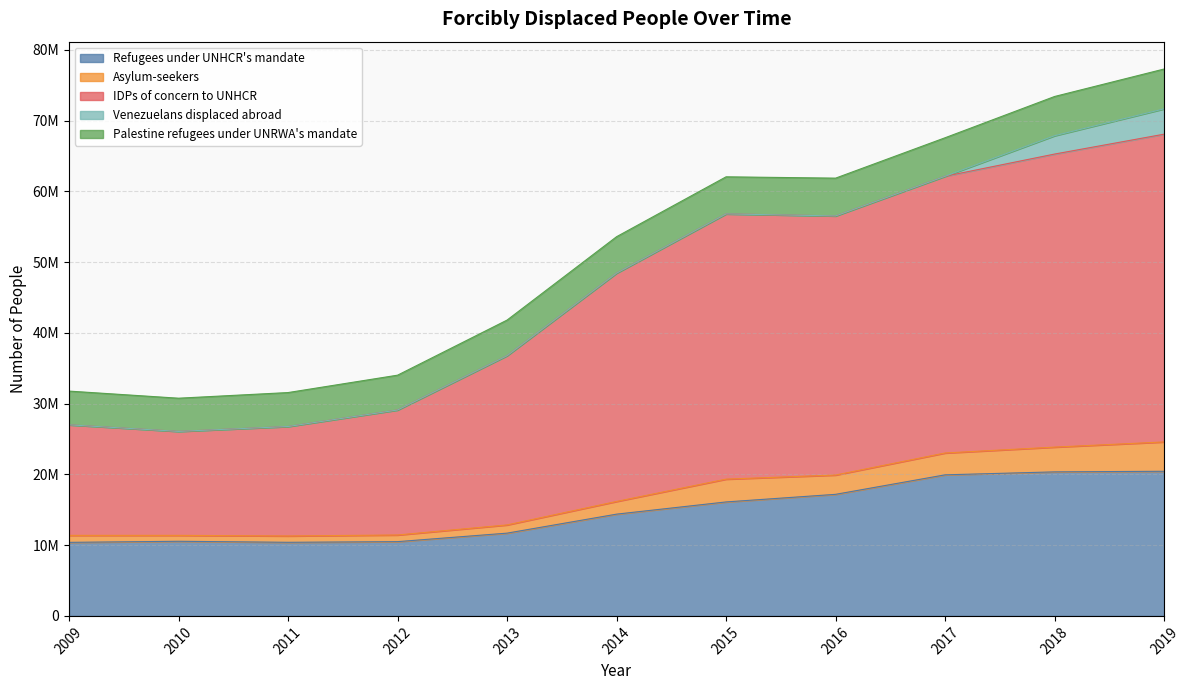

Where does the Refugees under UNHCR's mandate series first go above 14384302?

2015